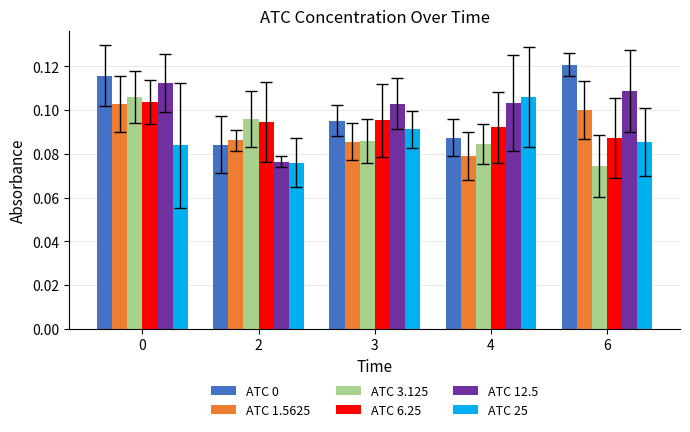

Are the bars horizontal?

No